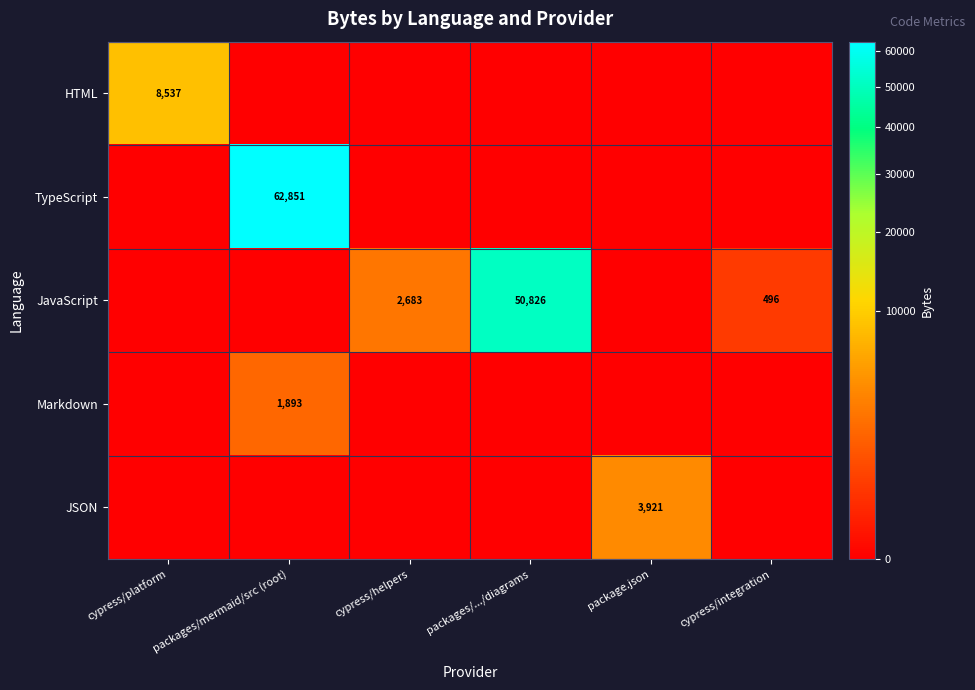

True or false: HTML has a value of 8537 at cypress/platform.

True